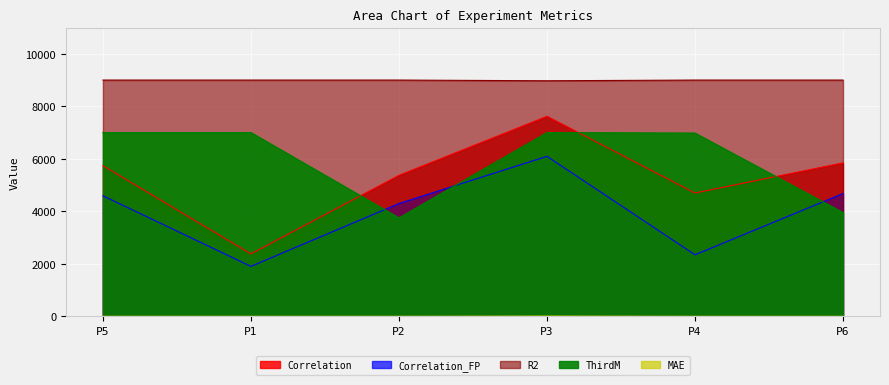

At how many categories does at least one series exceed 656?

6